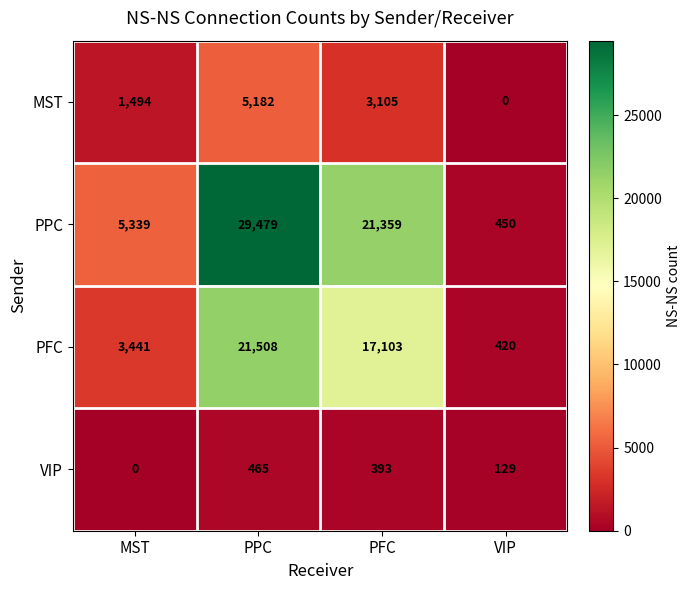

How many data points does each series have?

4